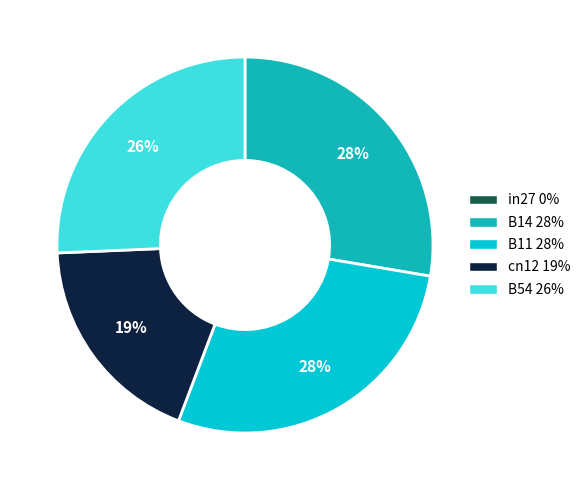

The in27 slice represents 0% of the pie. True or false?

True